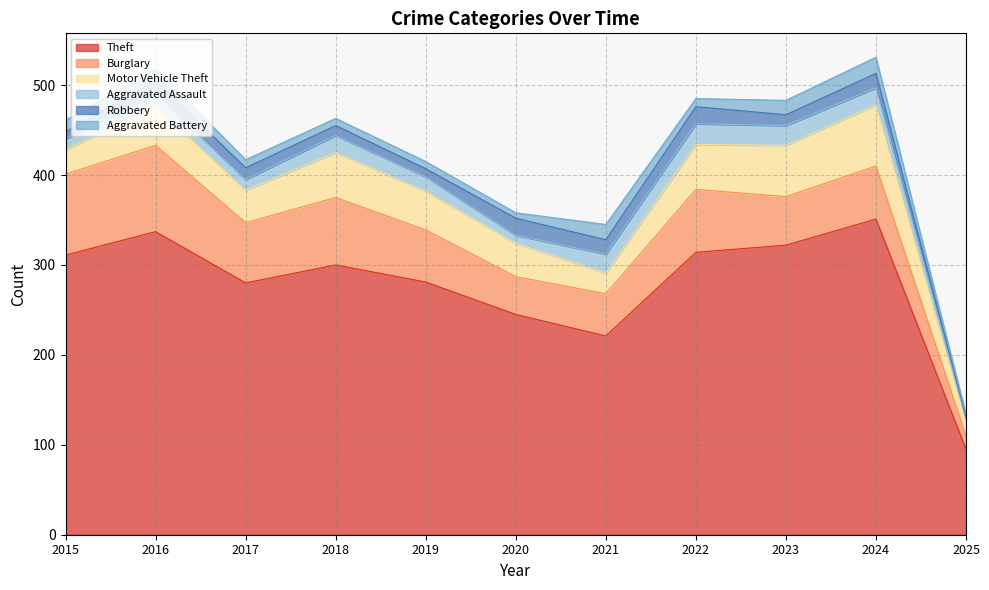

Does the chart display data point markers on the line(s)?

No